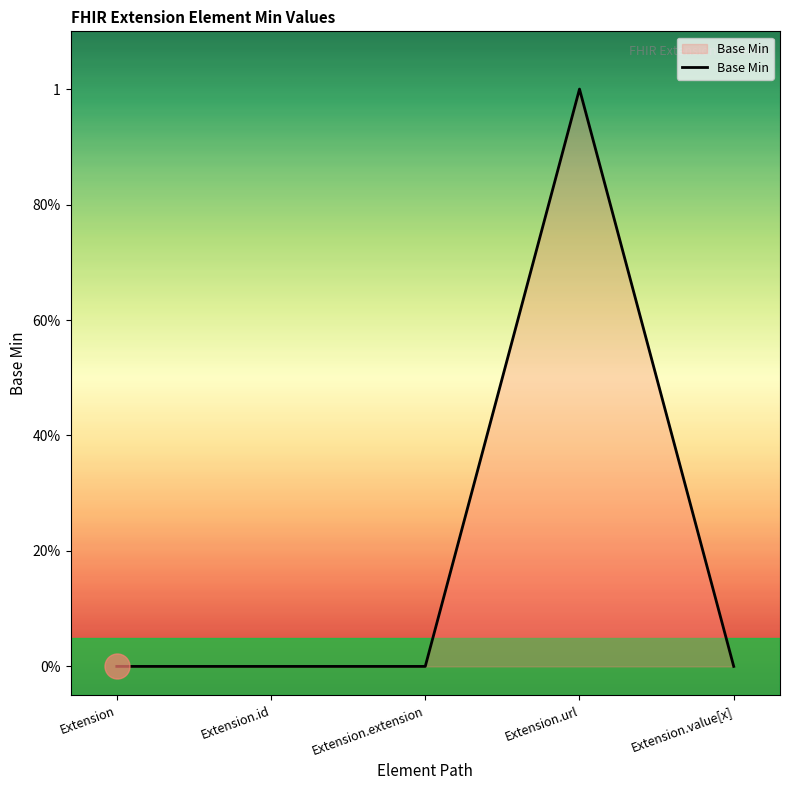

How many values are between 0 and 1?

5